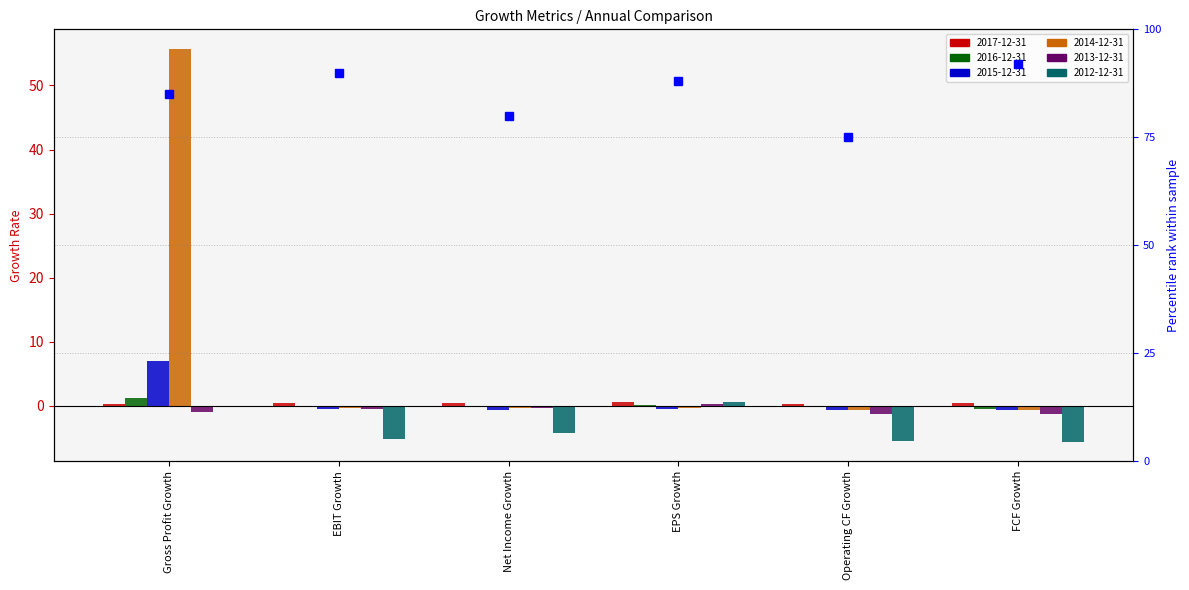

At which category is the sum across all series the highest?

Gross Profit Growth